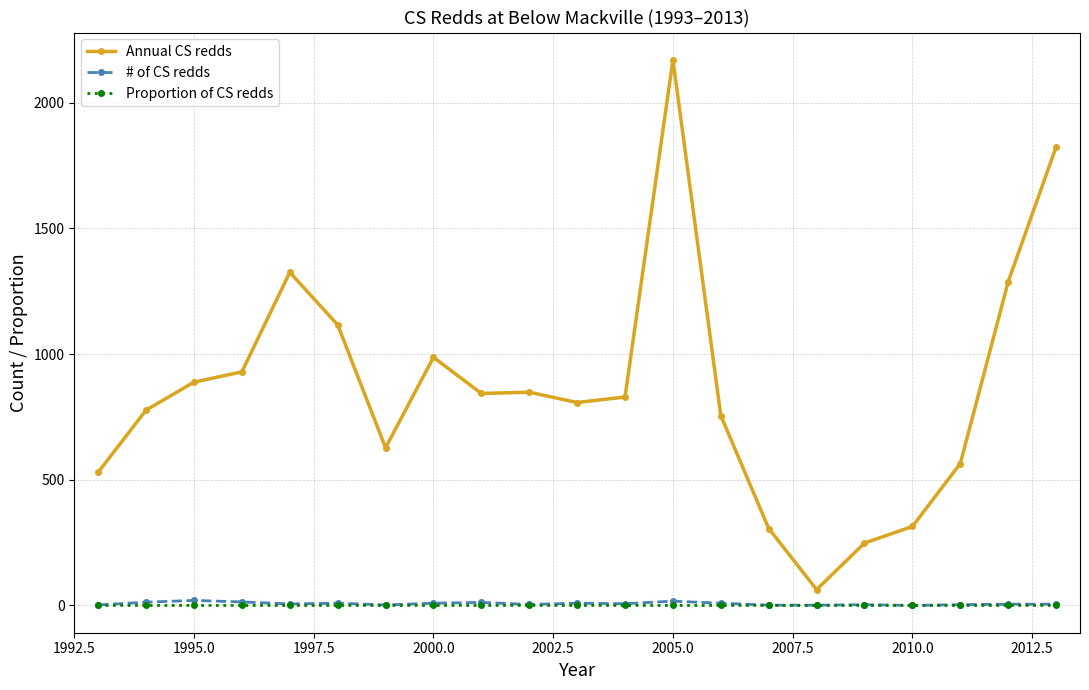

What is the greatest value displayed?

2170.0